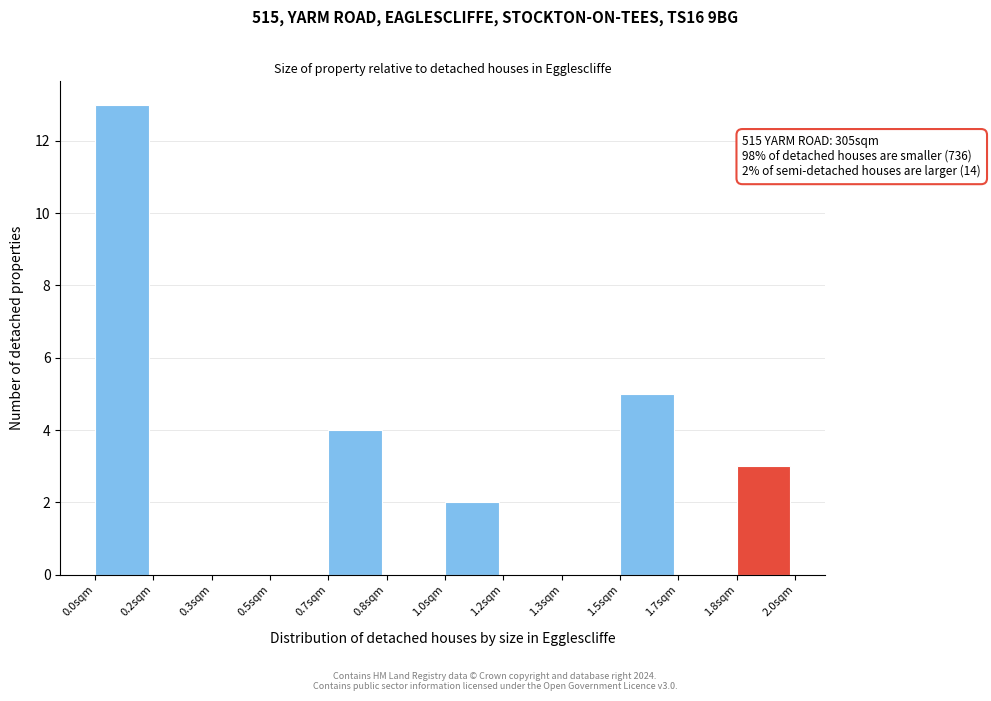

Reading right to left, transcribe all the data shown in this chart.

1.8sqm=3	1.7sqm=0	1.5sqm=5	1.3sqm=0	1.2sqm=0	1.0sqm=2	0.8sqm=0	0.7sqm=4	0.5sqm=0	0.3sqm=0	0.2sqm=0	0.0sqm=13